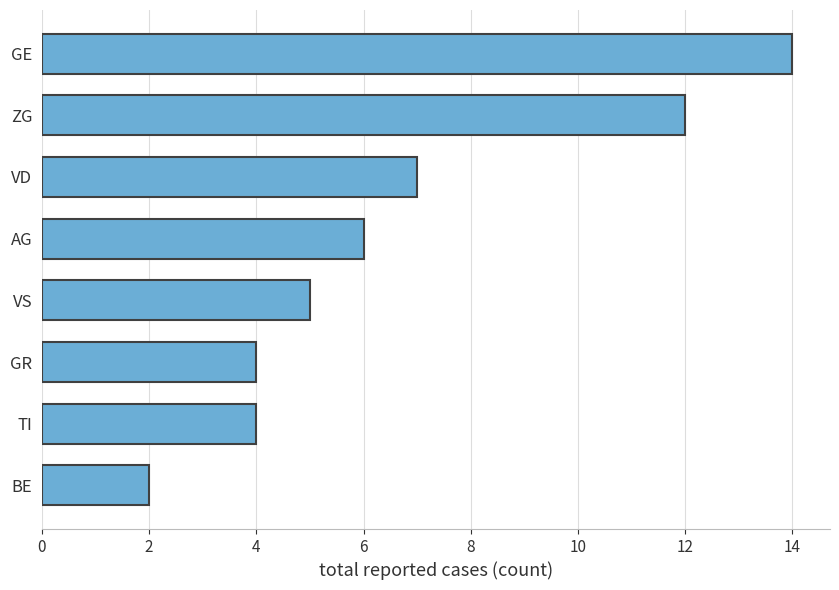

The chart shows a value of 7 at VD. True or false?

True